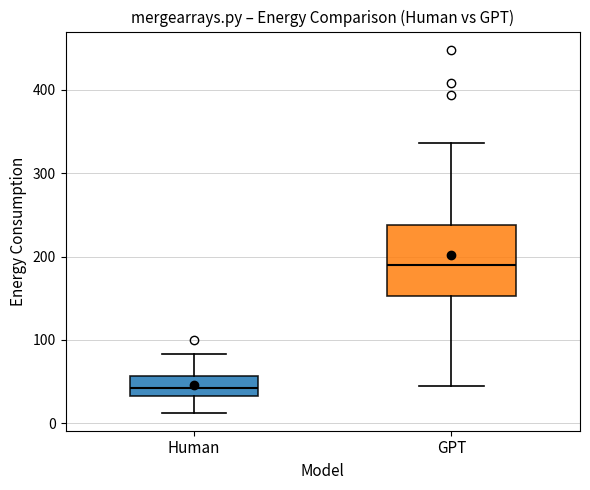

Where is the lower edge of the box for Human on the y-axis? The values are not printed on the chart, so give them approximately, as read against the axis.

30